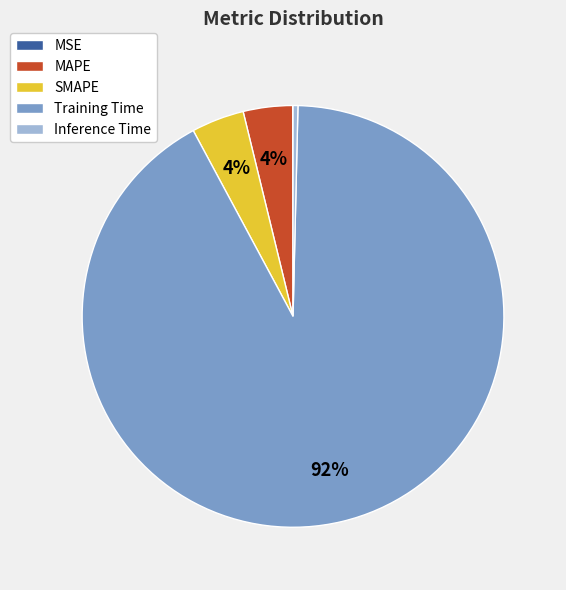

True or false: Inference Time accounts for 0% of the total.

True